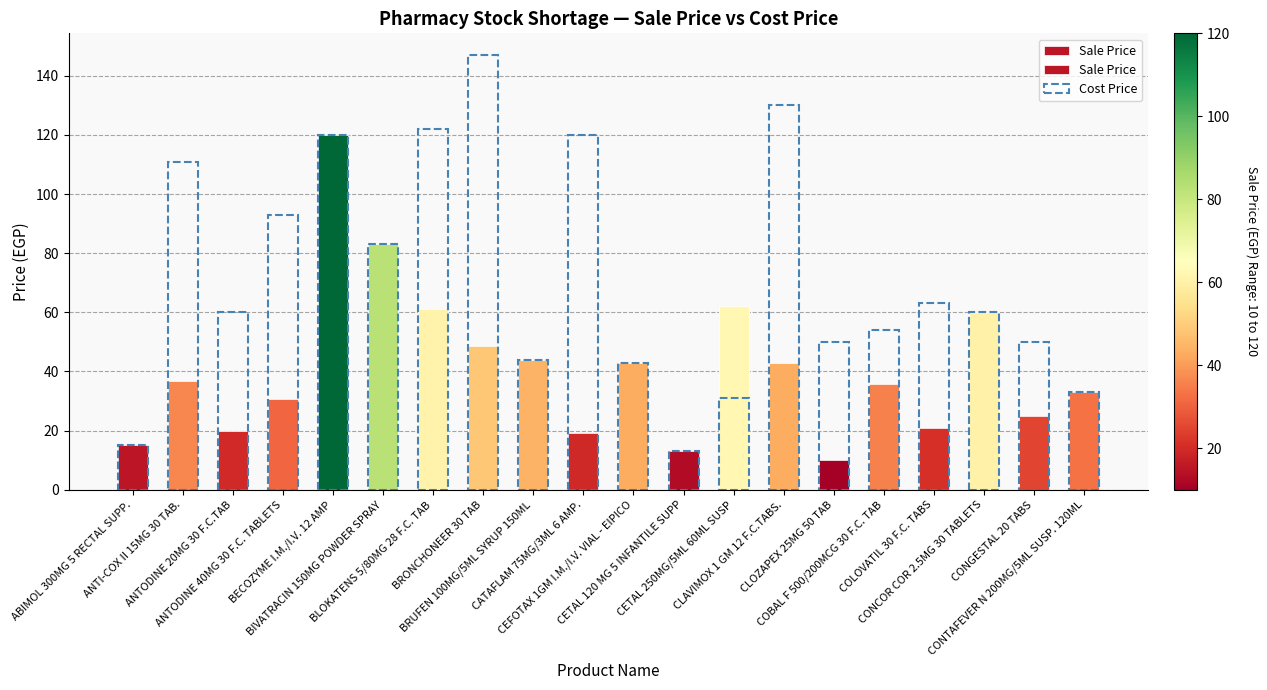

What position from the left is CONGESTAL 20 TABS?

19